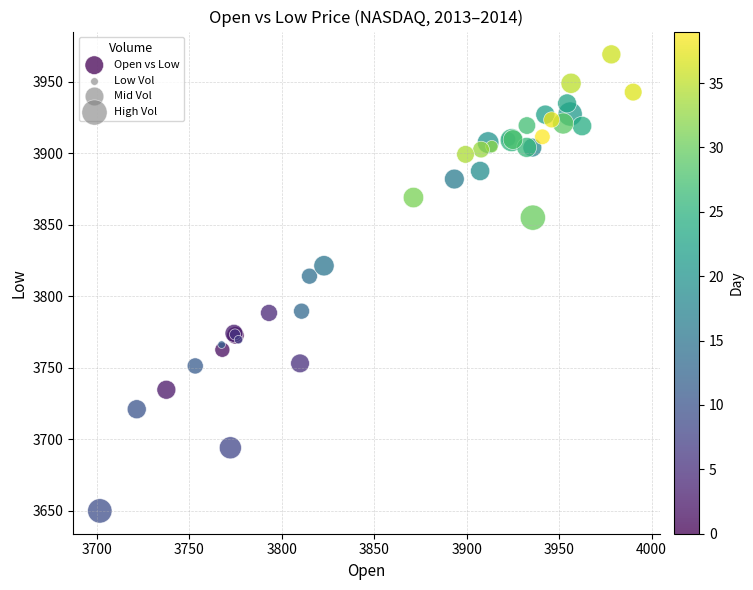

What Y value in the scatter plot is closest to 3809?

3814.1